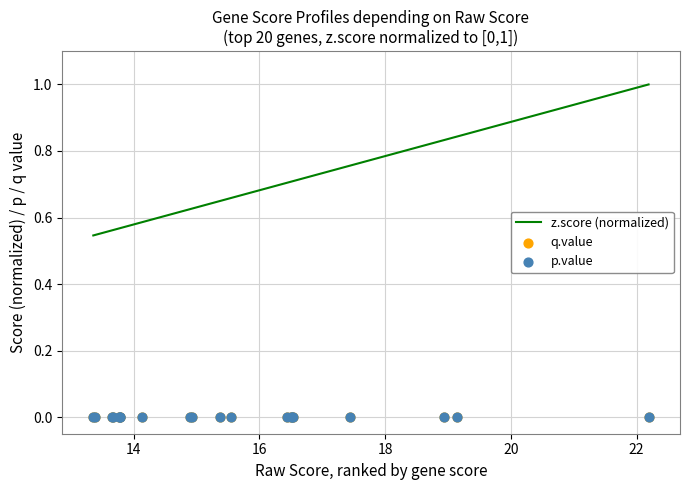

At how many categories does at least one series exceed 0?

20